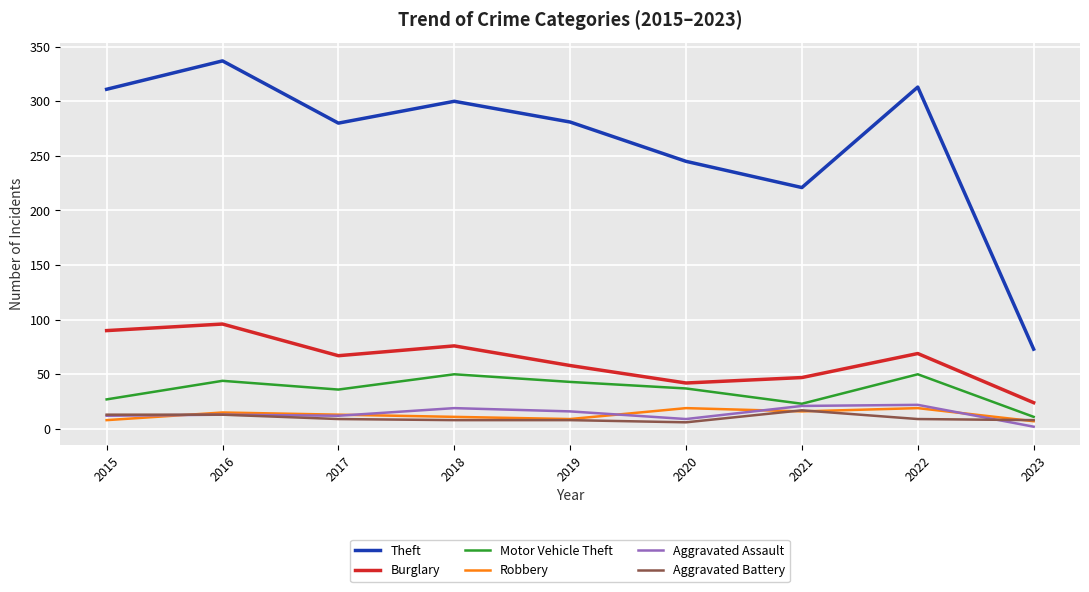

At which category is the sum across all series the highest?

2016